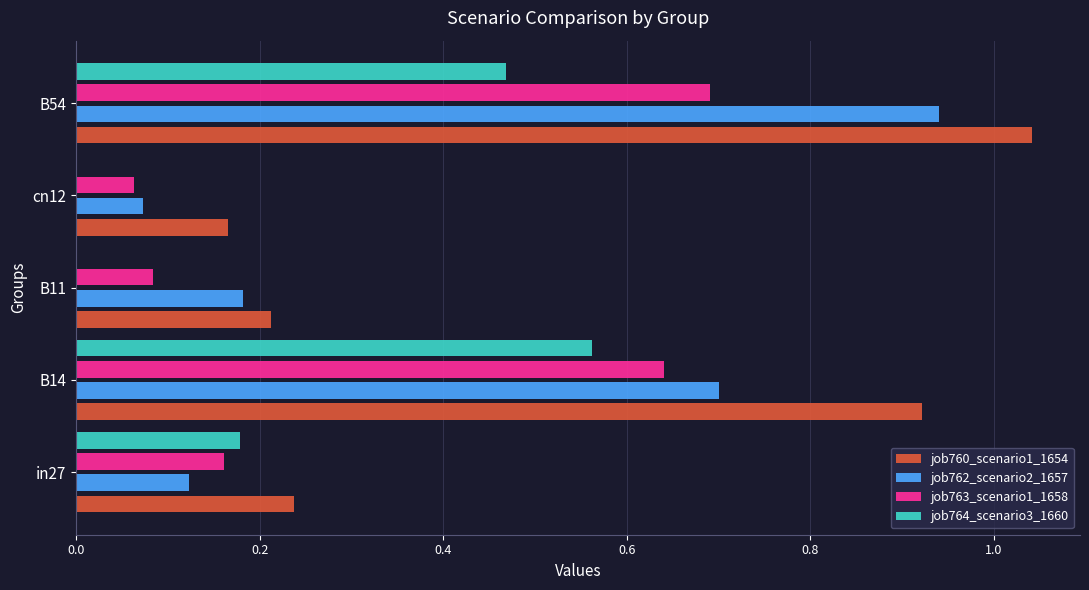

Between in27 and B11, which series saw the biggest shift?

job764_scenario3_1660